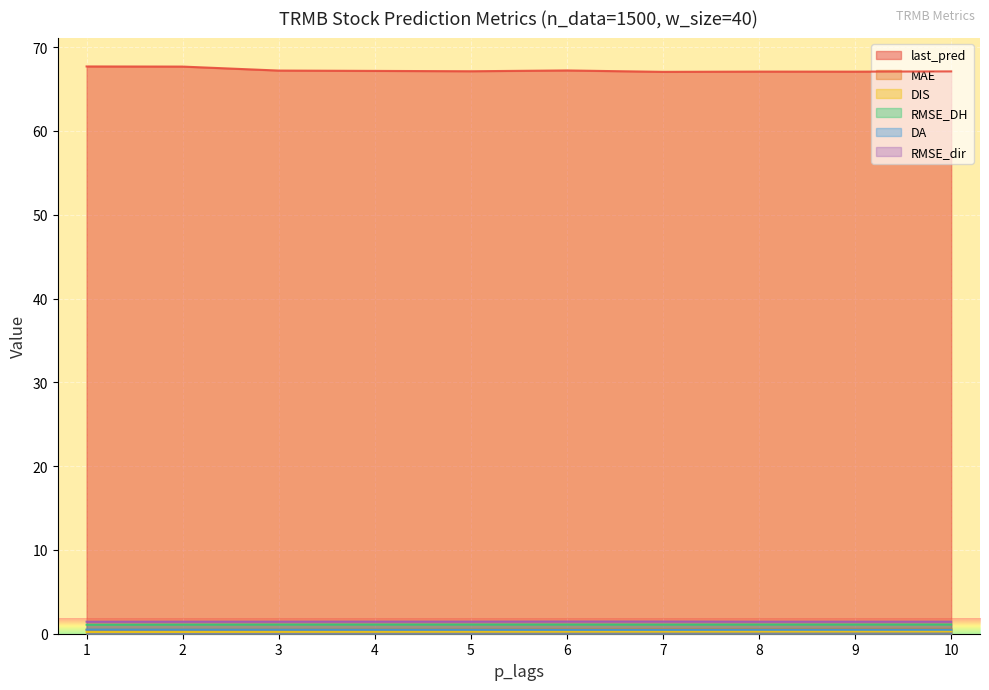

Reading right to left, what are all the values shown in this chart?

last_pred: 10=67.1	9=67.1	8=67.1	7=67.0	6=67.2	5=67.1	4=67.2	3=67.2	2=67.7	1=67.7
MAE: 10=0.6	9=0.6	8=0.6	7=0.5	6=0.5	5=0.5	4=0.5	3=0.5	2=0.5	1=0.5
DIS: 10=0.3	9=0.3	8=0.3	7=0.3	6=0.2	5=0.2	4=0.2	3=0.2	2=0.2	1=0.2
RMSE_DH: 10=1.1	9=1.1	8=1.1	7=1.1	6=1.1	5=1.1	4=1.1	3=1.1	2=1.1	1=1.1
DA: 10=0.5	9=0.5	8=0.5	7=0.5	6=0.5	5=0.5	4=0.5	3=0.5	2=0.5	1=0.5
RMSE_dir: 10=1.4	9=1.4	8=1.4	7=1.5	6=1.5	5=1.4	4=1.4	3=1.4	2=1.4	1=1.4